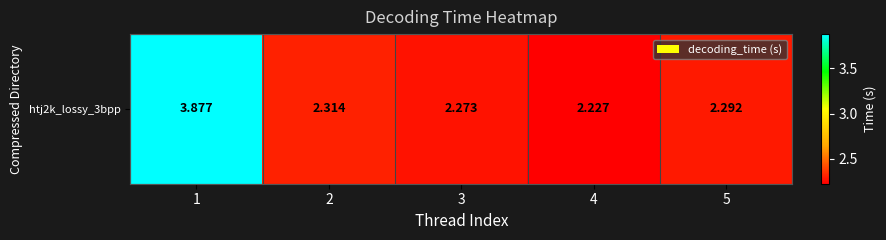

How many categories are shown in the chart?

5